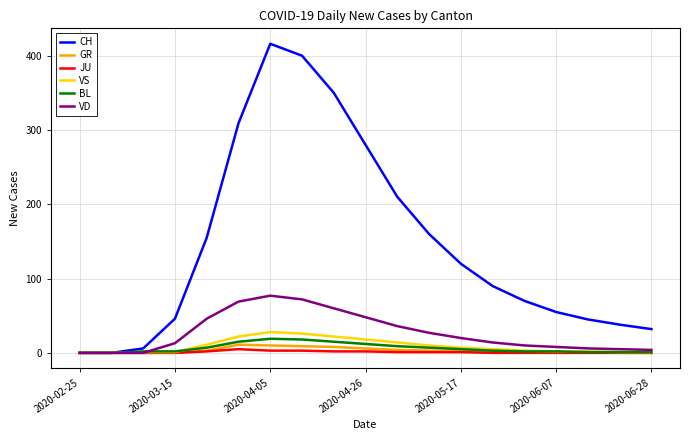

What is the highest value of the BL series?

19